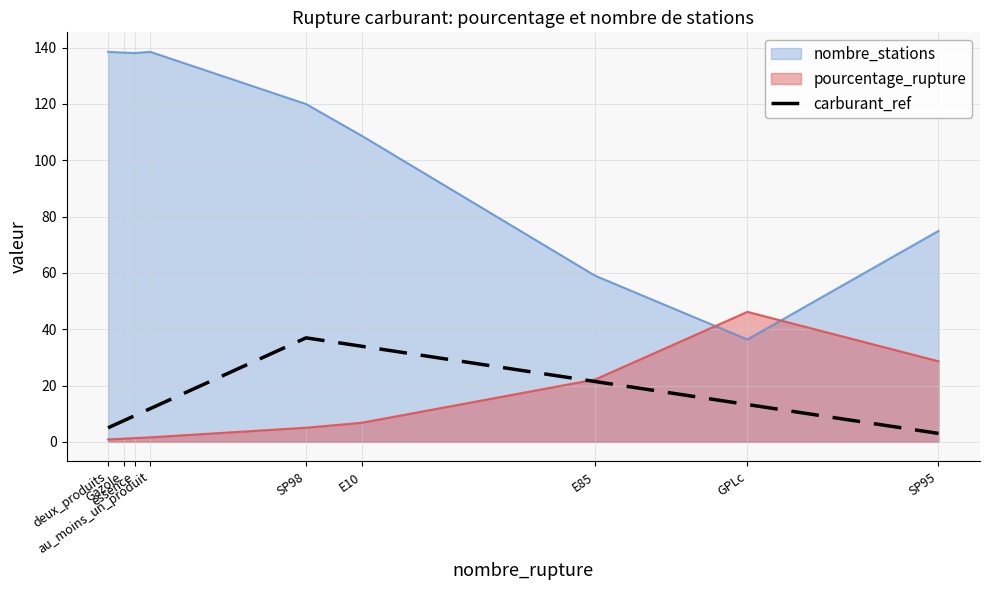

What is the label of the 9th point from the left?

SP95